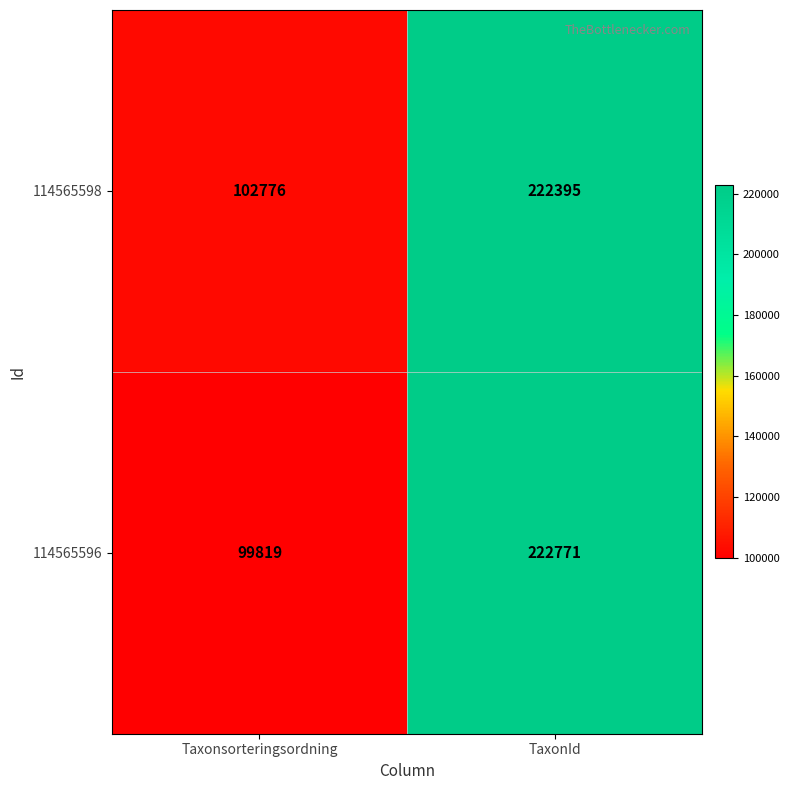

At Taxonsorteringsordning, list the series in order from largest to smallest.

114565598, 114565596